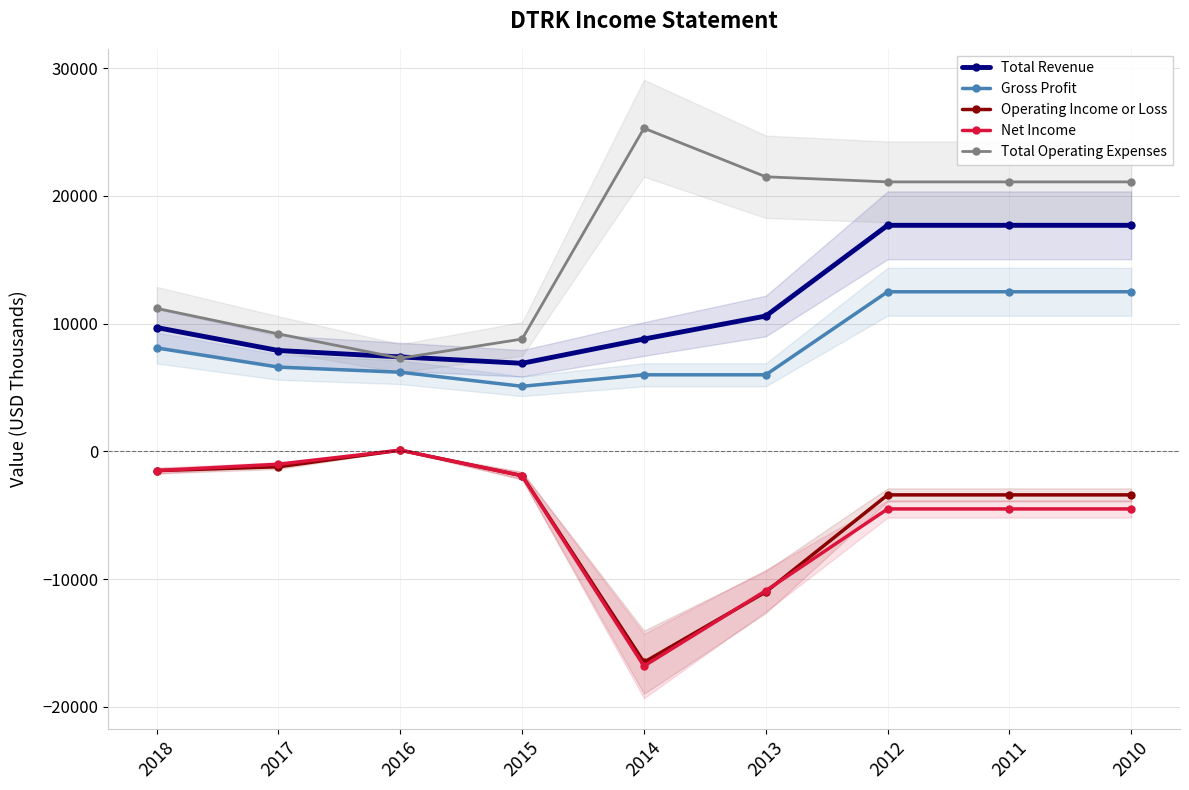

Rank the series at 2011 from lowest to highest value.

Net Income, Operating Income or Loss, Gross Profit, Total Revenue, Total Operating Expenses